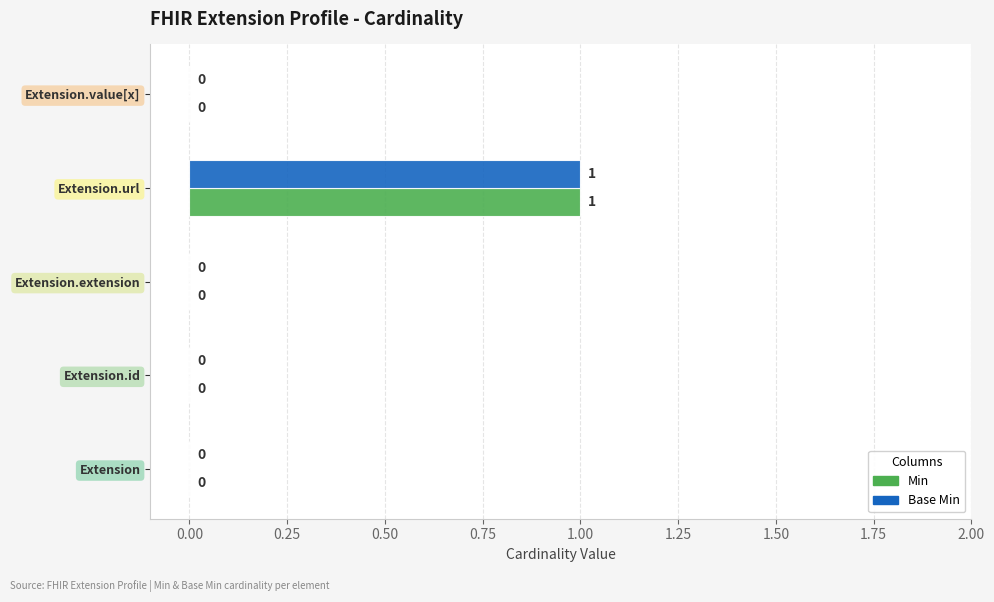

Which category has the highest value in the Min series?

Extension.url